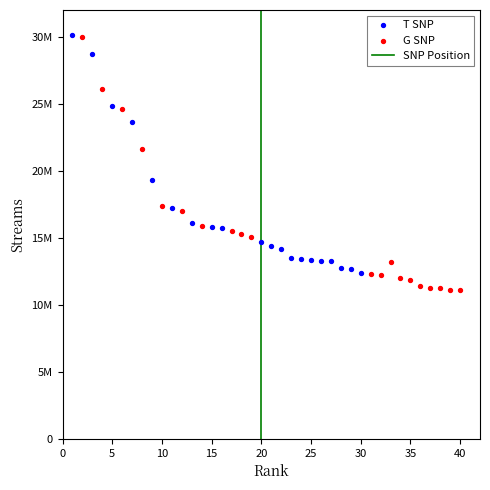

Which series reaches the minimum Y coordinate?

G SNP